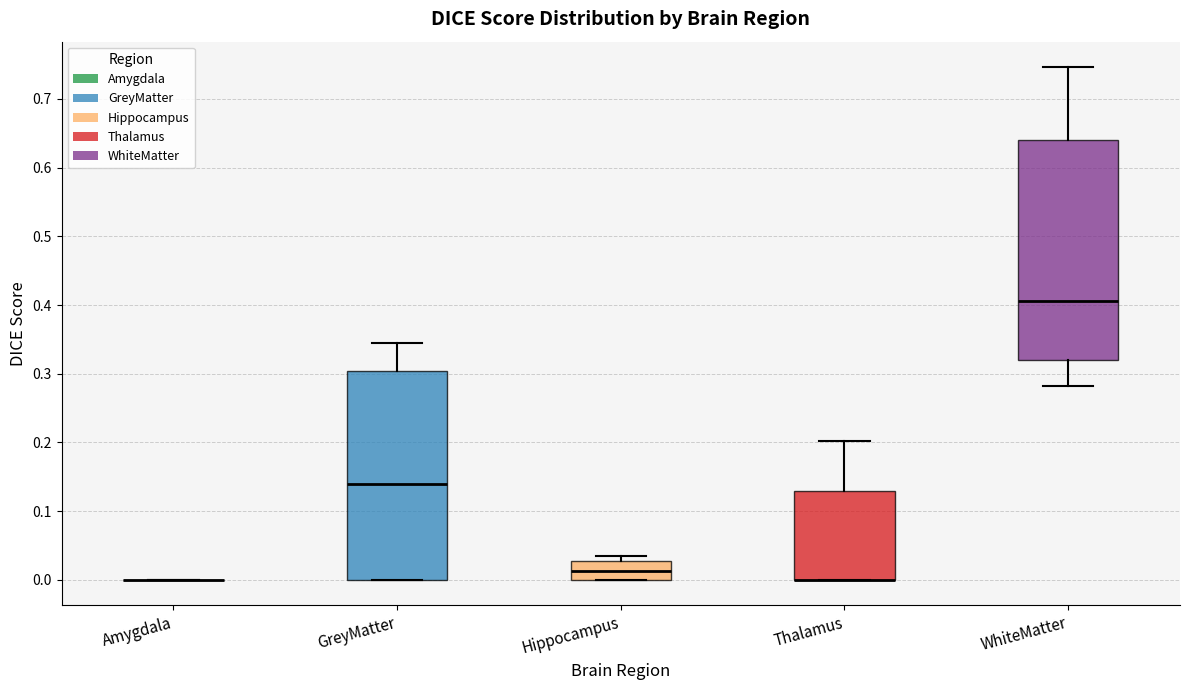

Reading left to right, transcribe this box plot: for each box, give where its median line is, the range the box spans, and where its two whiskers end, as read against the y-axis. The values are not printed on the chart, so give them approximately, as read against the axis.

Amygdala: box collapsed to a line at 0.00, whiskers 0.00 to 0.00
GreyMatter: median 0.14, box 0.00 to 0.30, whiskers 0.00 to 0.35
Hippocampus: median 0.01, box 0.00 to 0.03, whiskers 0.00 to 0.04
Thalamus: median 0.00 (drawn on the box's lower edge), box 0.00 to 0.13, whiskers 0.00 to 0.20
WhiteMatter: median 0.41, box 0.32 to 0.64, whiskers 0.28 to 0.75